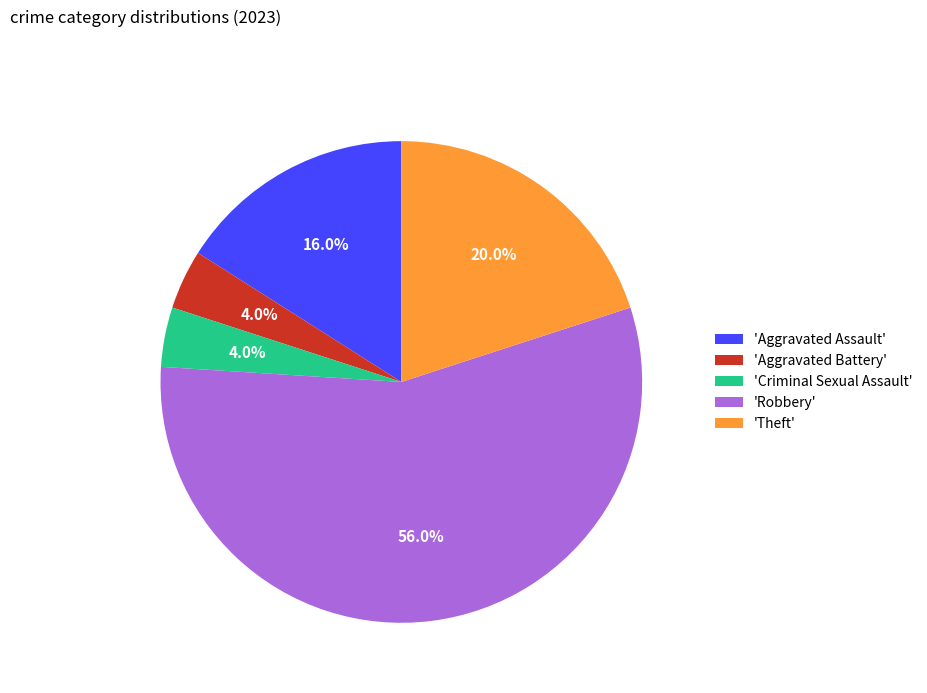

Which category has the biggest portion of the pie?

'Robbery'